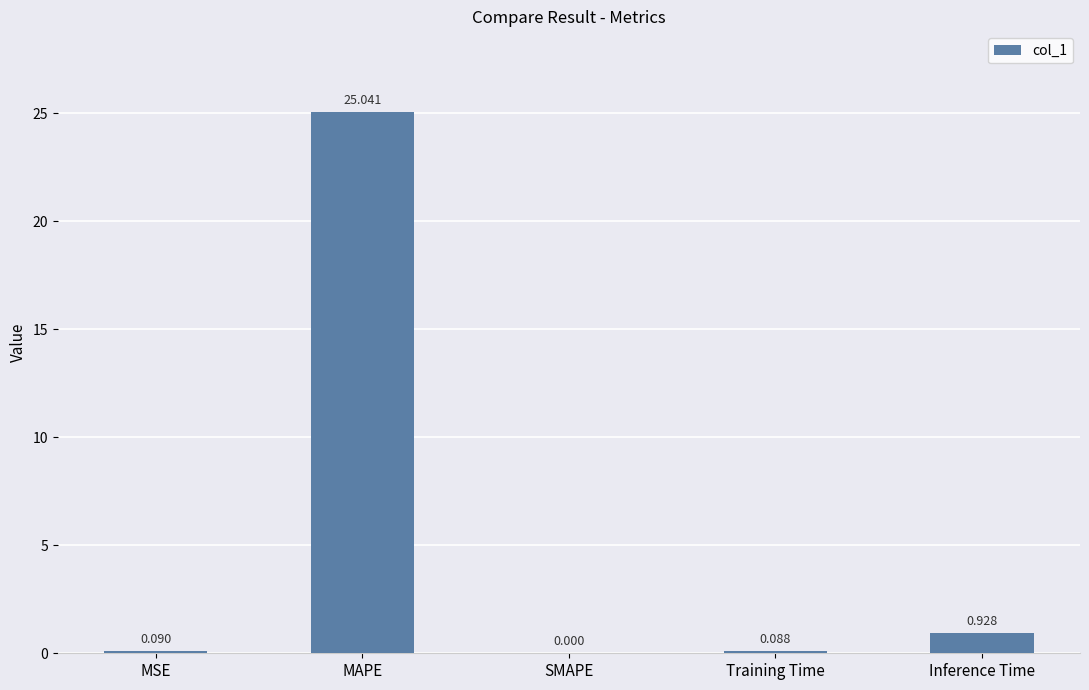

What is the sum of the values at Inference Time and Training Time?

1.0